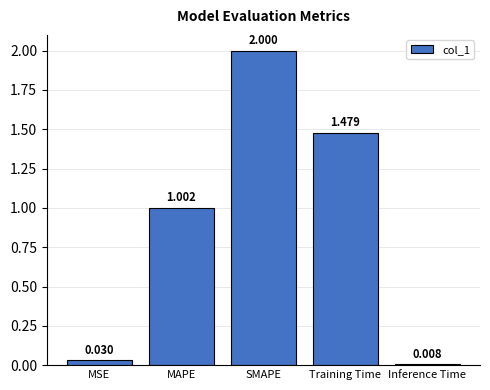

What position from the left is MAPE?

2